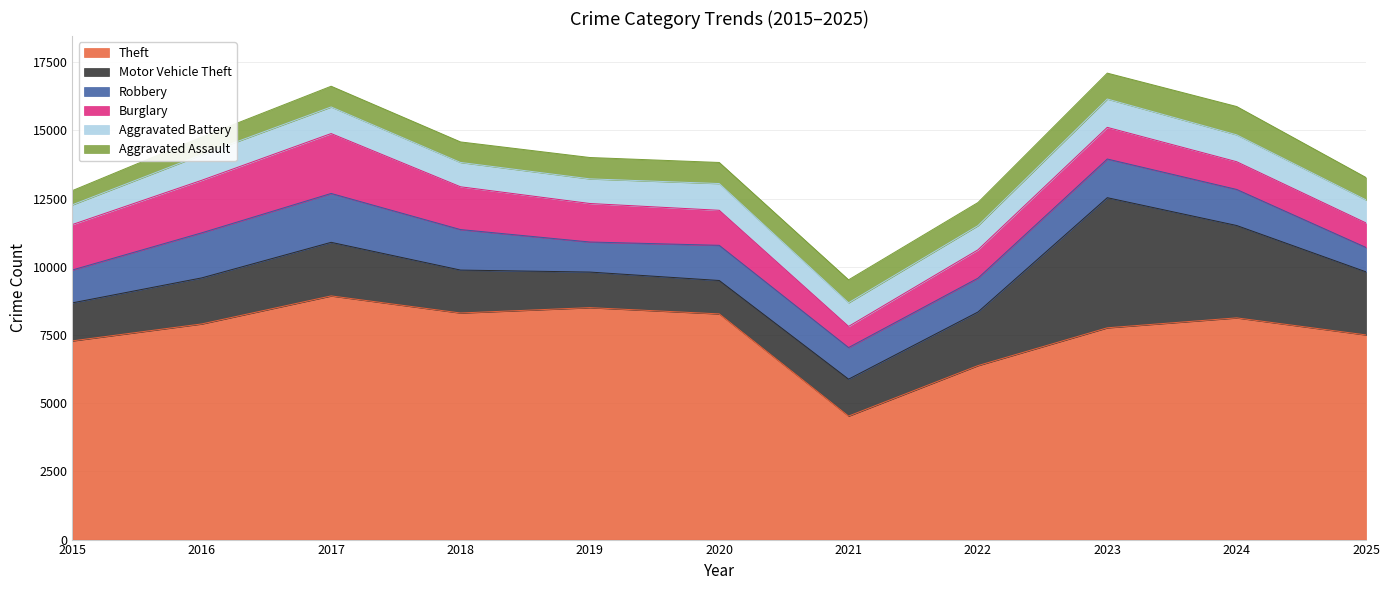

Between 2019 and 2020, which series saw the biggest shift?

Theft